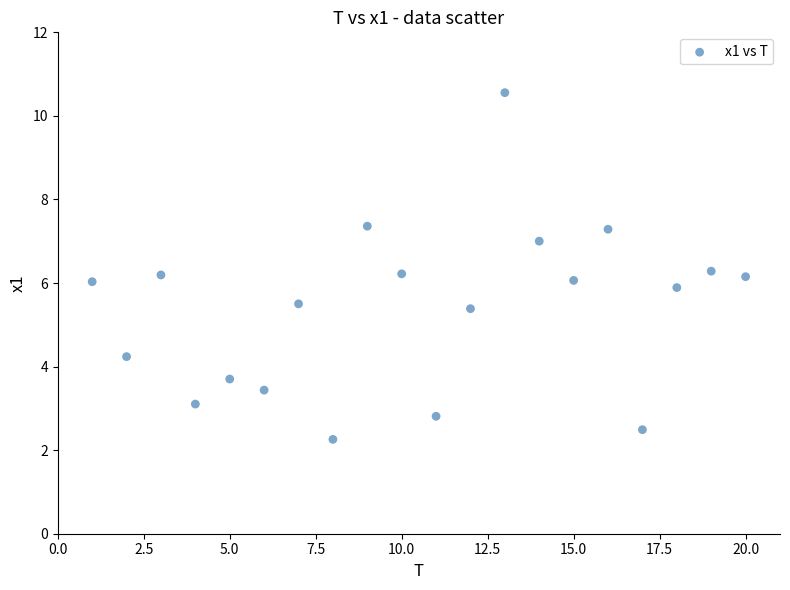

What is the range of X values (max minus min)?

19.0